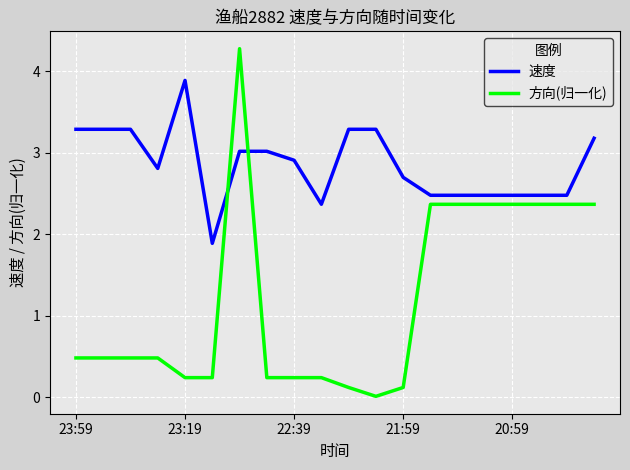

Which series has the largest range (max minus min)?

方向(归一化)